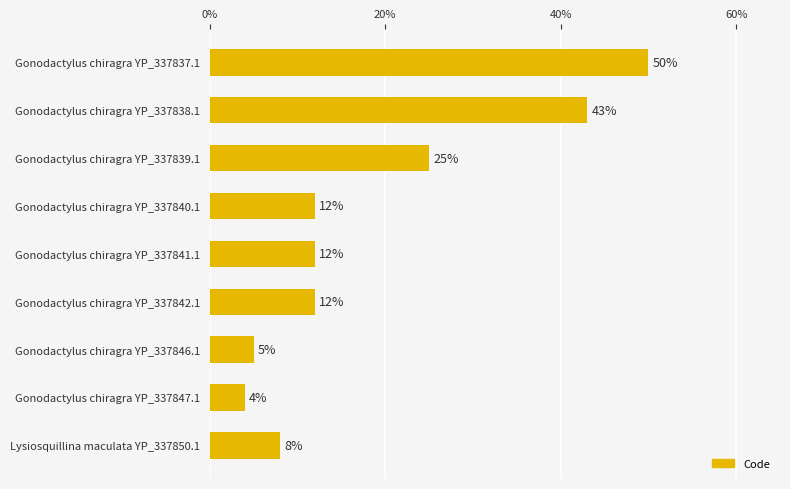

What is the minimum value shown in the chart?

4